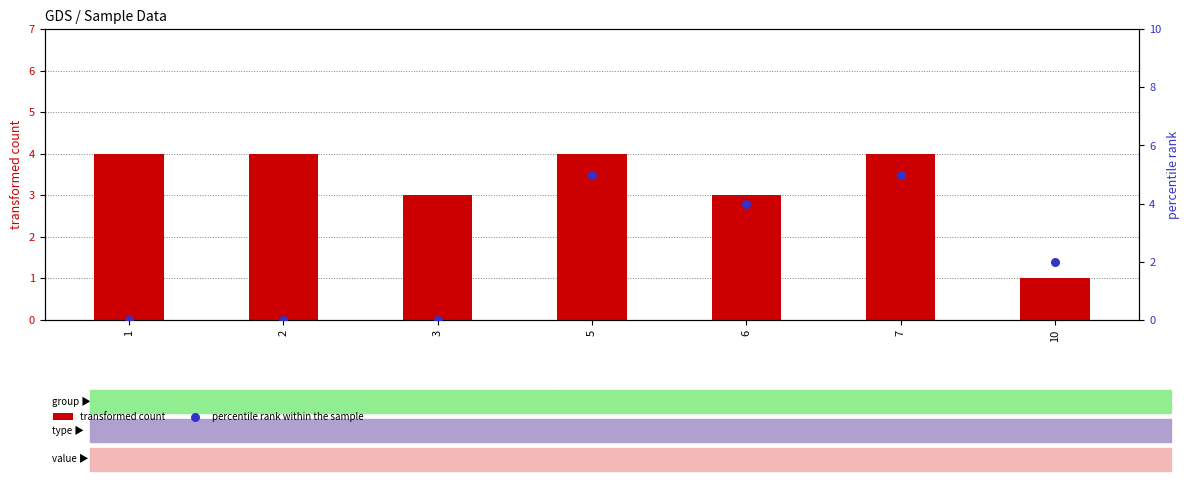

Which series has the largest Y range (max minus min)?

percentile rank within the sample